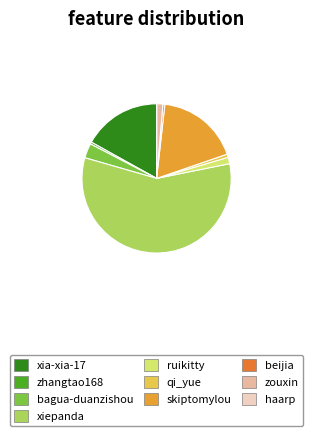

Between xia-xia-17 and xiepanda, which is larger?

xiepanda